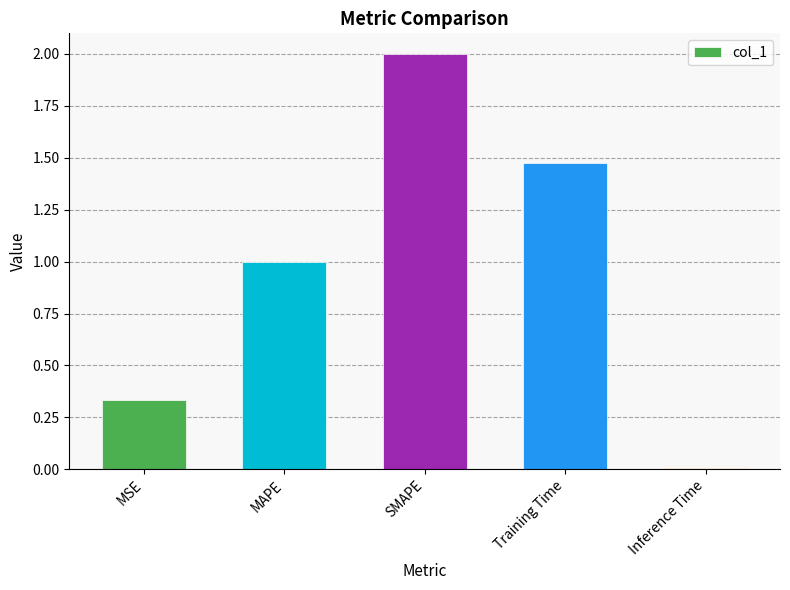

The chart shows a value of 3.5 at SMAPE. True or false?

False